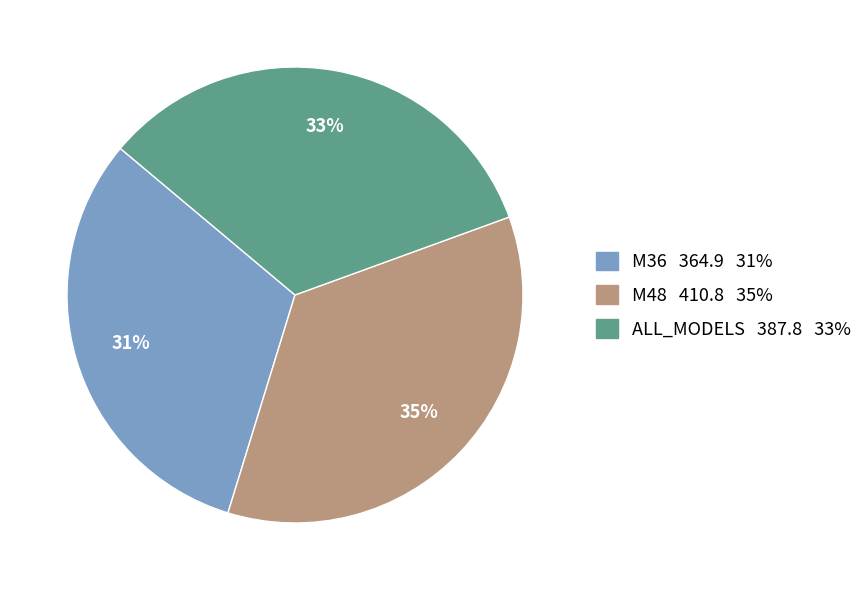

What percentage is the M36 slice, to the nearest percent?

31%